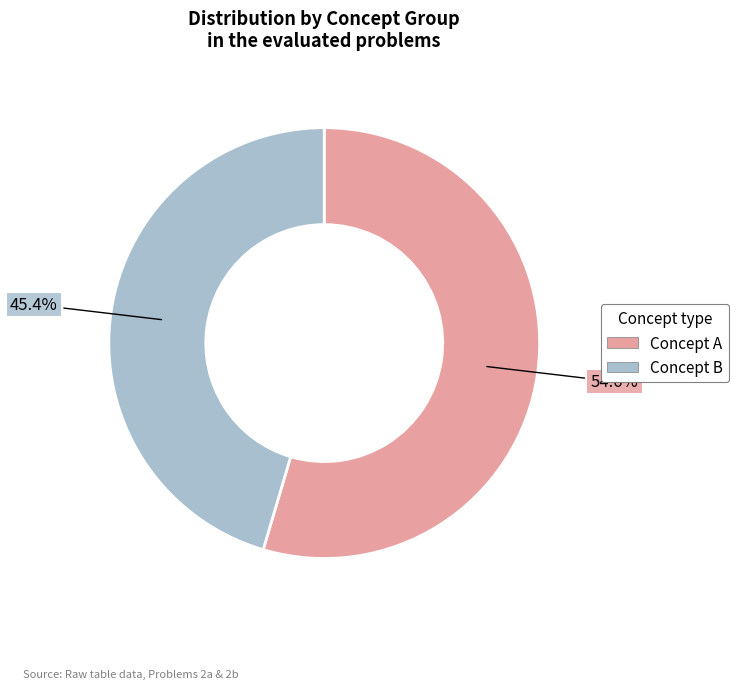

What percentage do Concept A and Concept B together represent?

100.0%